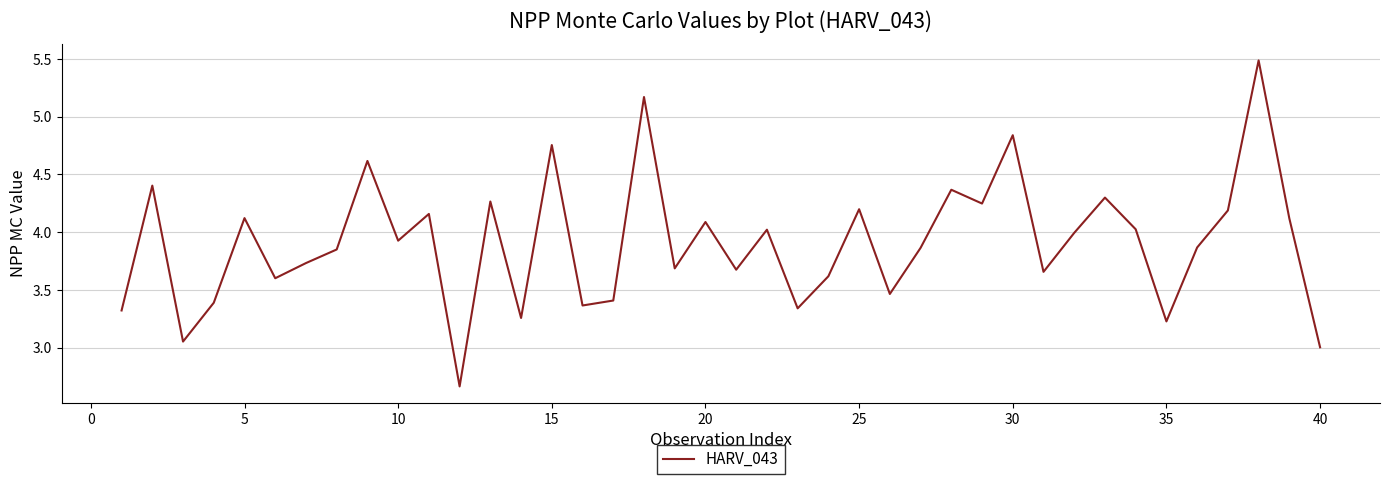

What is the maximum value shown in the chart?

5.5